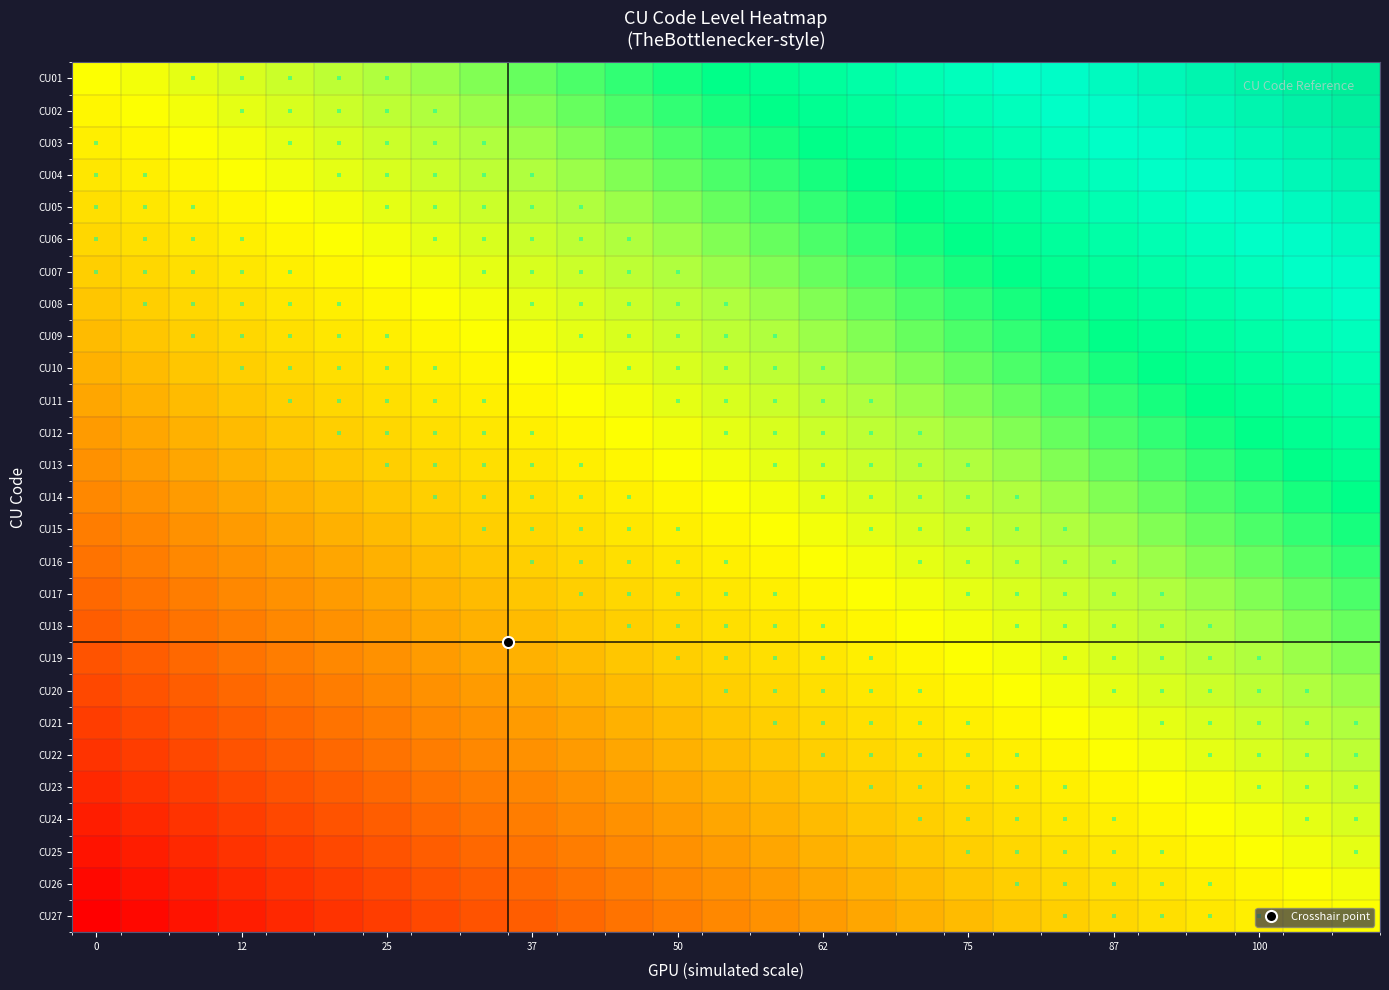

How many data points does each series have?

27